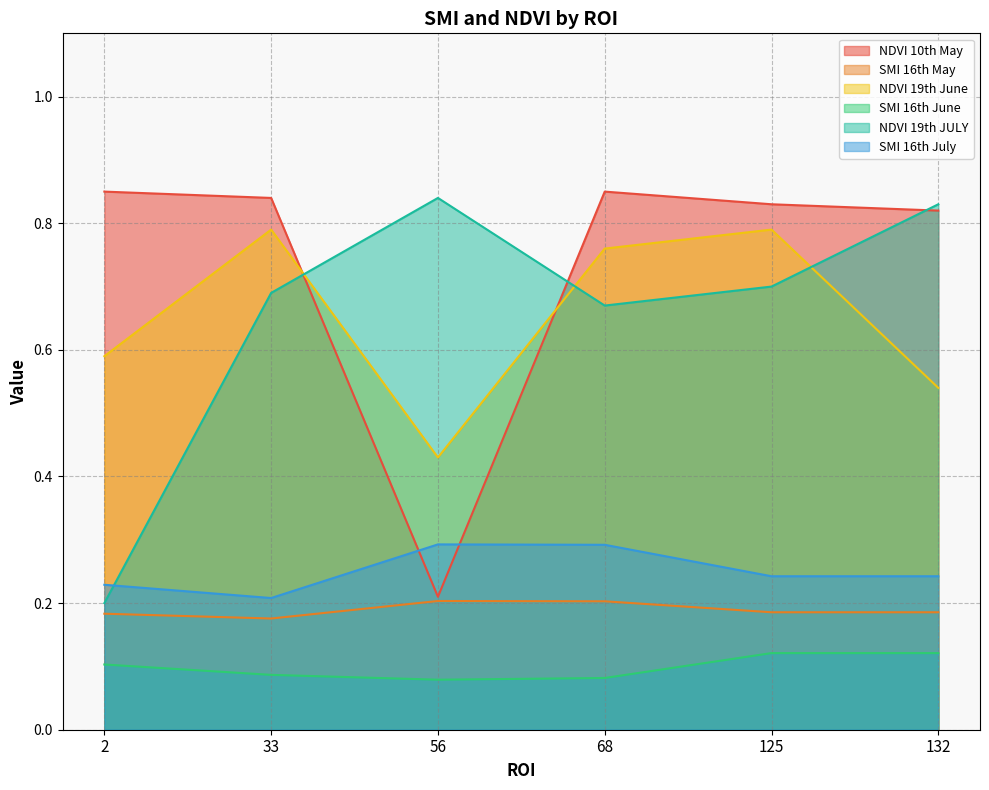

Read the NDVI 10th May value at 68.

0.8